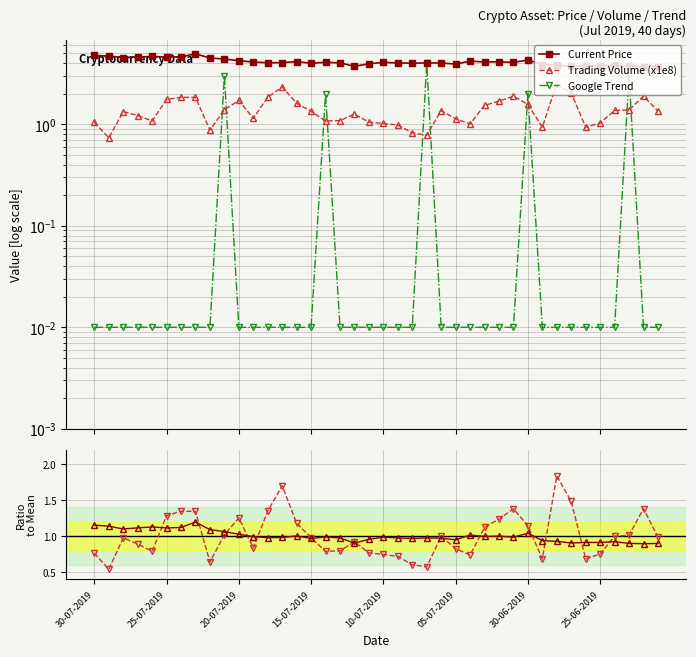

Which series ends up on top after the final intersection of Google Trend and Trading Volume (x1e8)?

Trading Volume (x1e8)